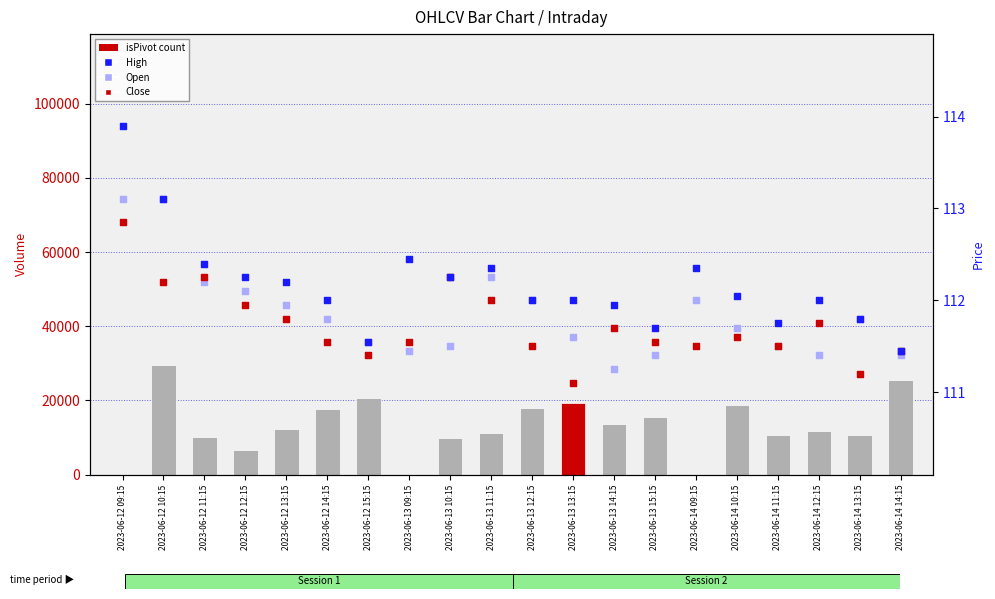

What is the total value across all series at 2023-06-12 09:15?

339.9